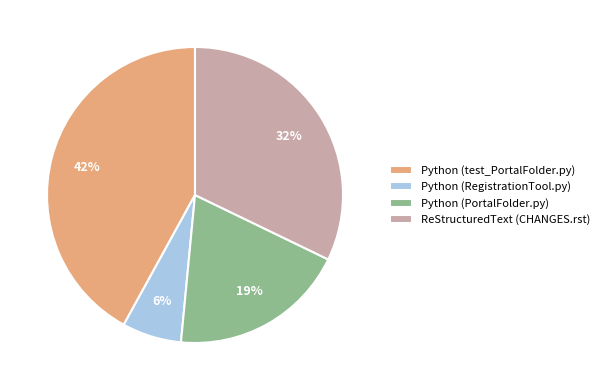

Does Python (test_PortalFolder.py) represent more than half of the total?

No